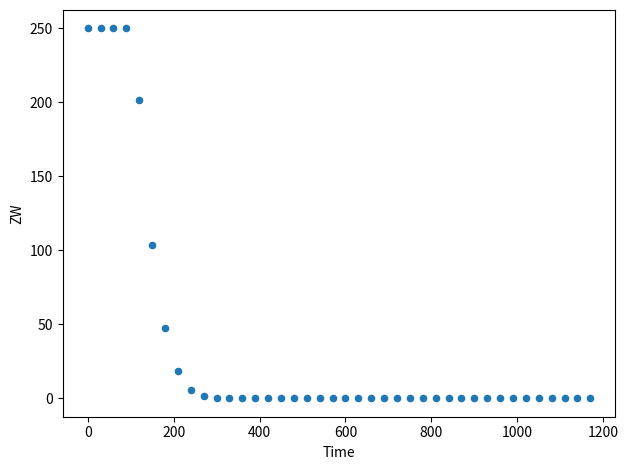

What Y value in the scatter plot is closest to 125?

103.5